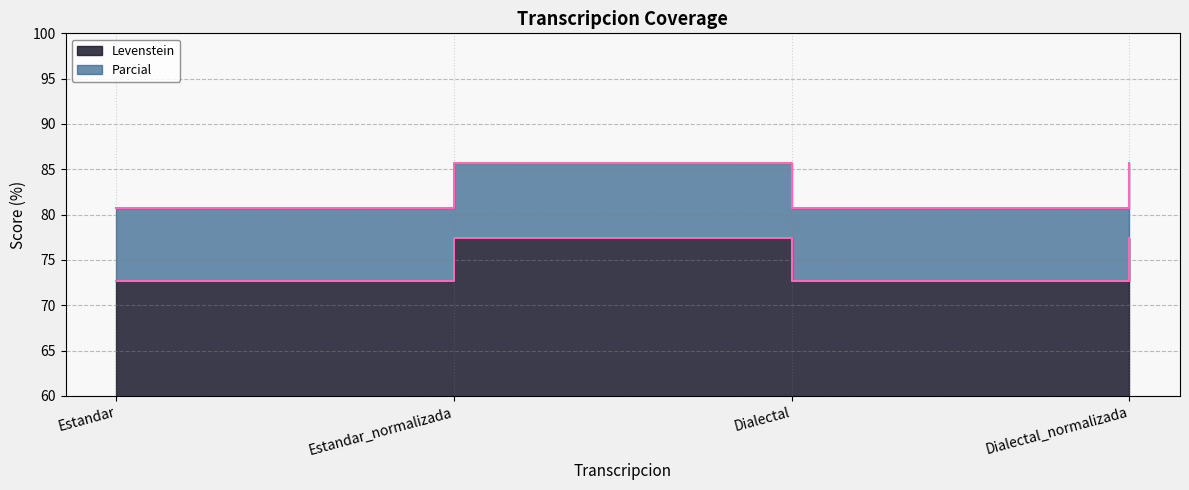

True or false: Levenstein and Parcial intersect in this chart.

False